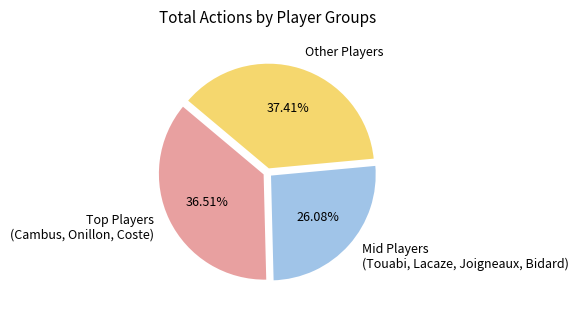

Combined, do Mid Players (Touabi, Lacaze, Joigneaux, Bidard) and Other Players account for over 50%?

Yes